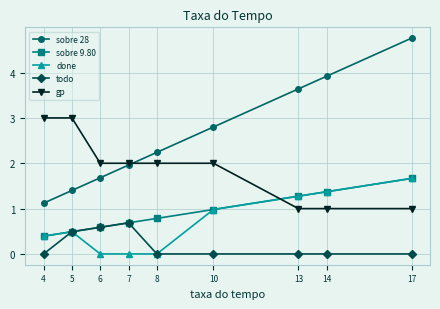

What is the sum of all sobre 9.80 values?

8.2